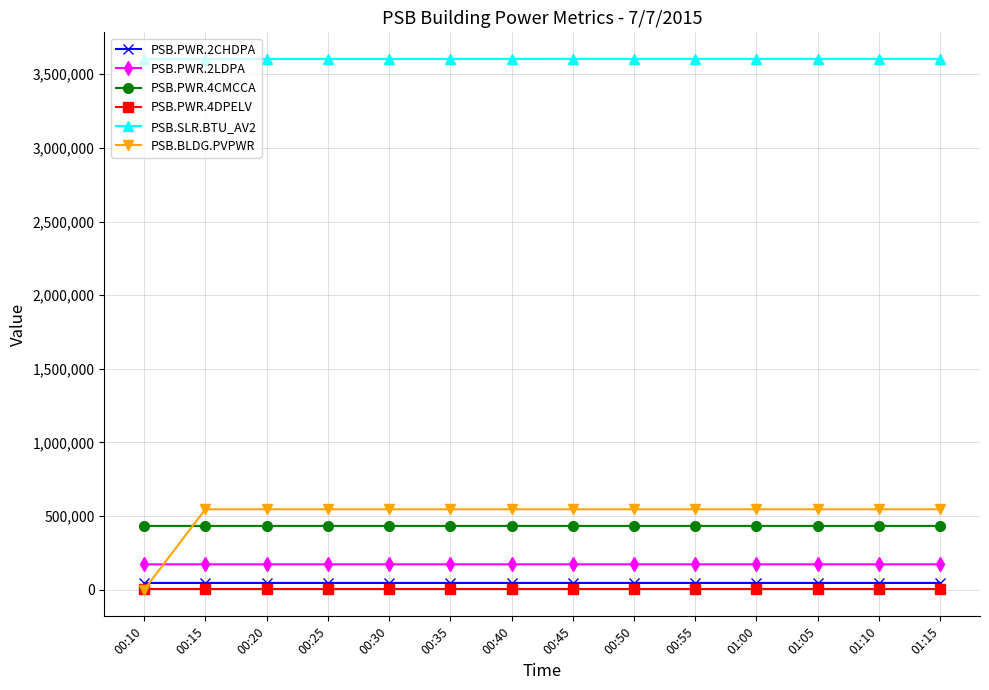

The PSB.PWR.4DPELV series shows 5480 at 00:30. True or false?

True